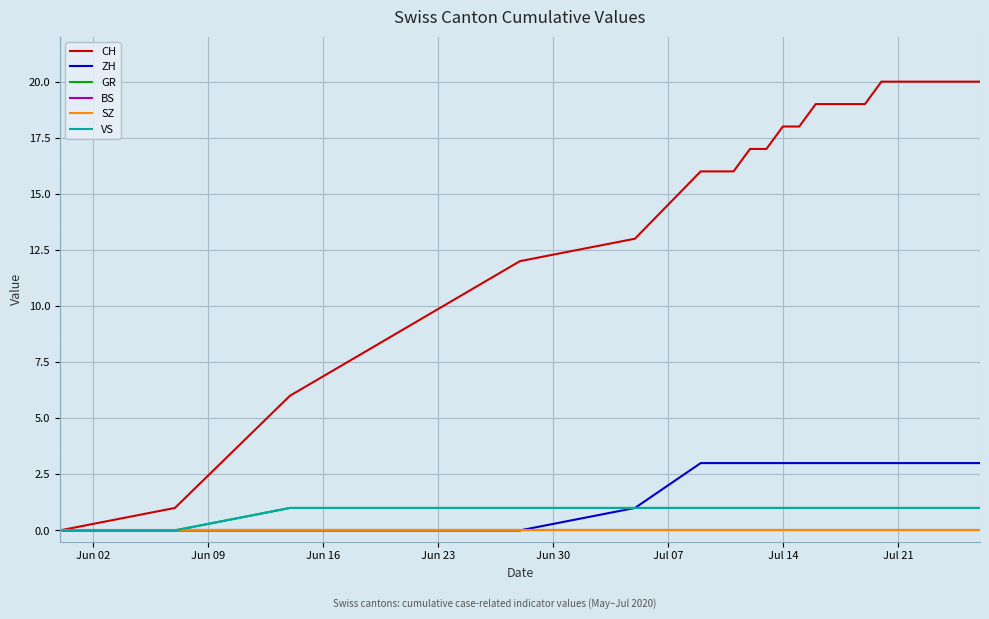

Is this an area chart (filled region under the line)?

No